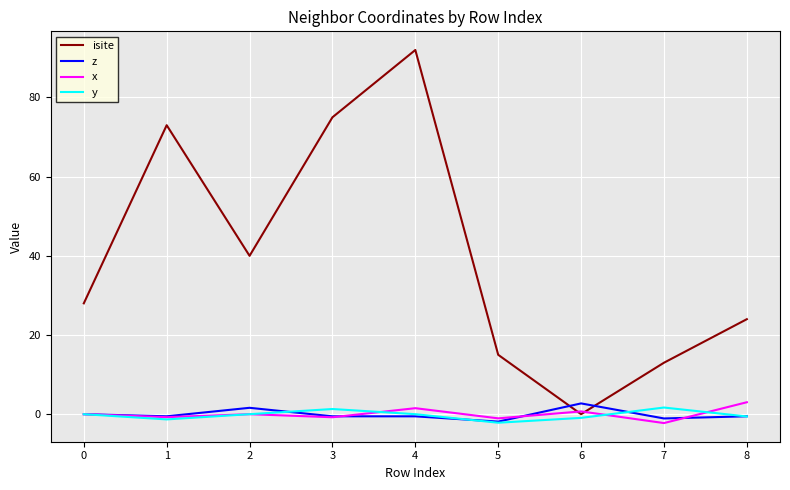

Is the value of z at 3 greater than the value of isite at 5?

No